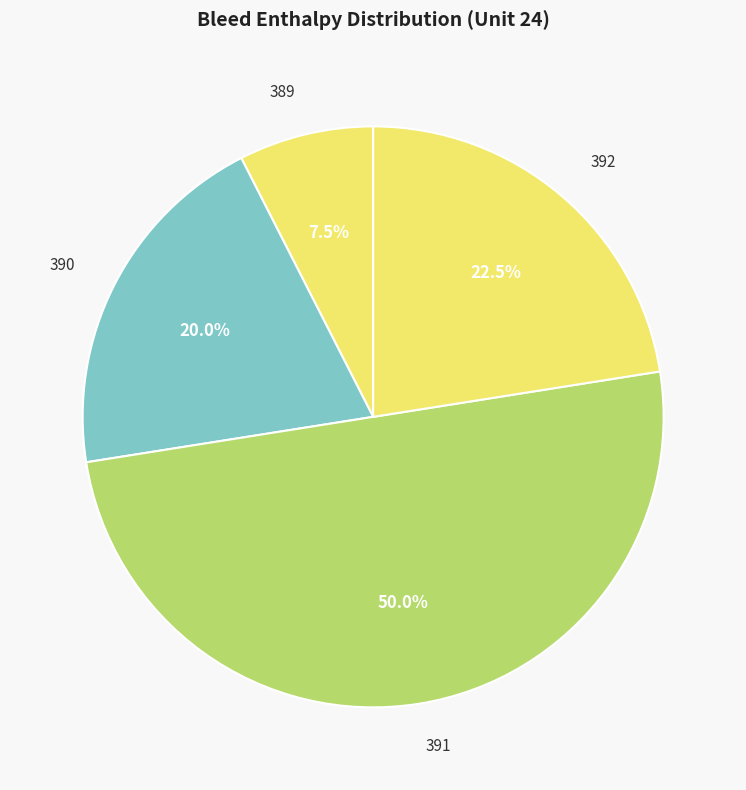

Approximately how many times larger is the value at 391 compared to 390?

2.5